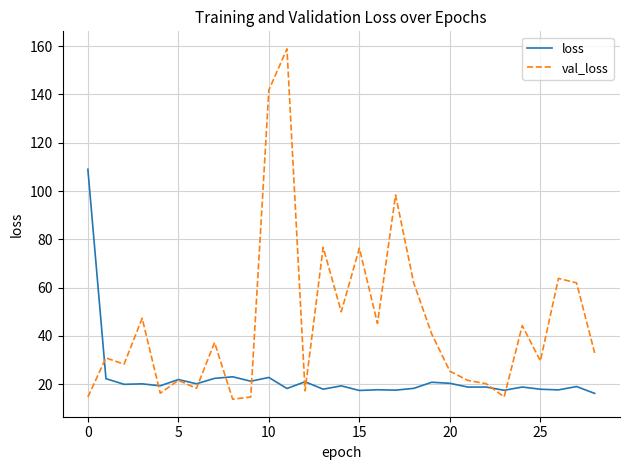

Count the number of categories in the chart.

29